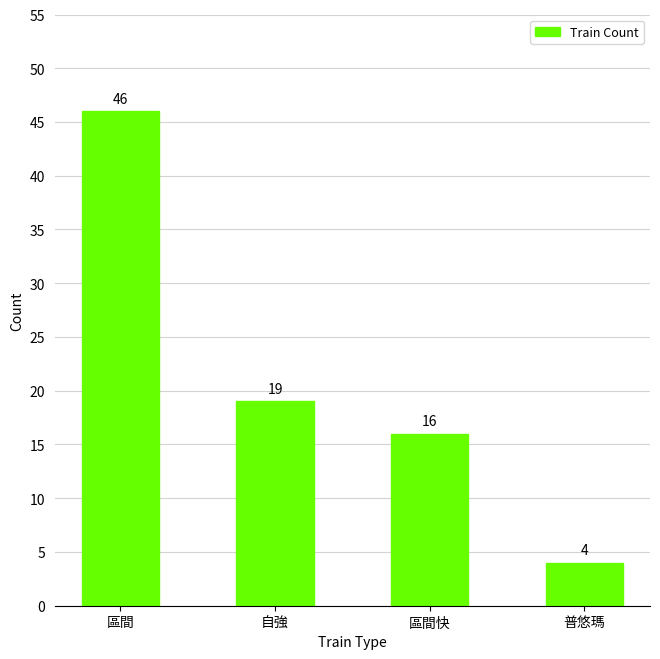

Where is the data nearest to the value 25?

自強